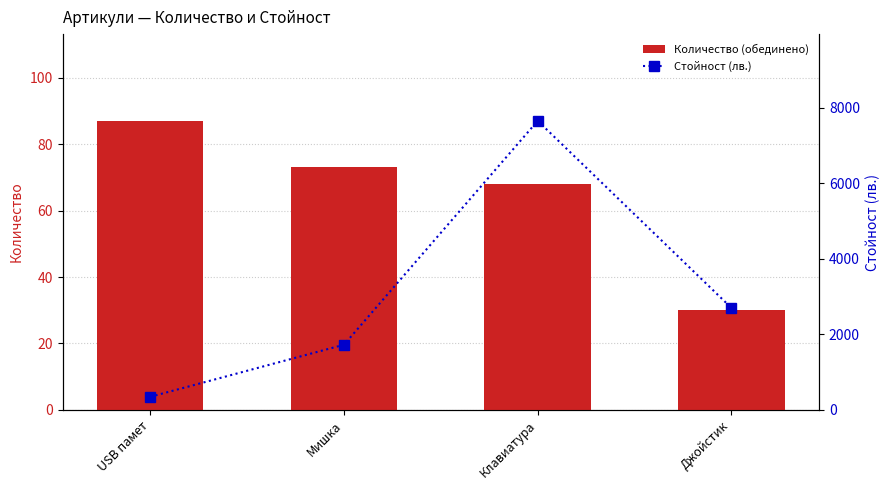

What is the spread (max minus min) of values at Джойстик?

2667.0